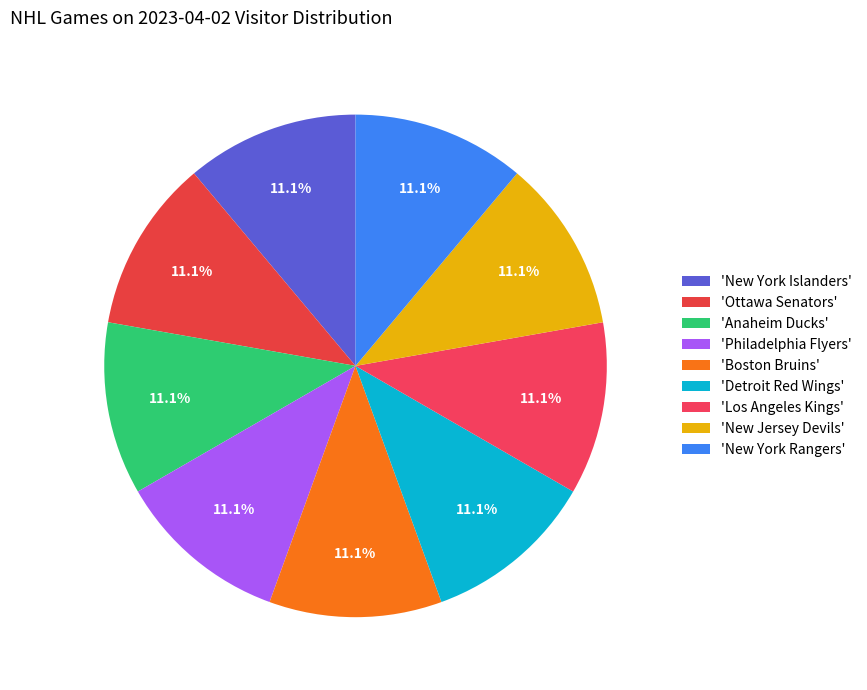

Count the number of slices in the pie.

9